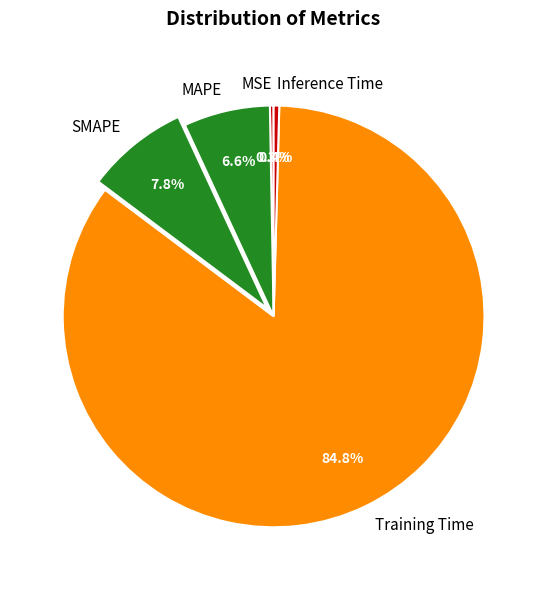

True or false: Inference Time accounts for 0% of the total.

True